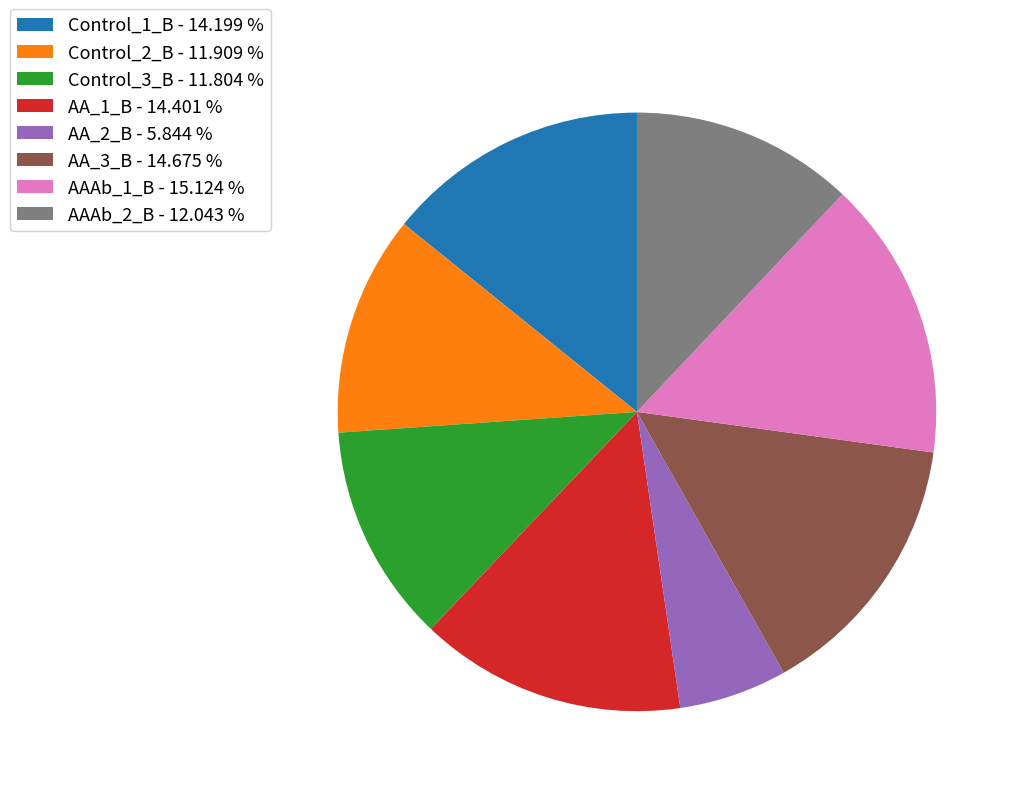

Between AA_2_B - 5.844 % and Control_3_B - 11.804 %, which is larger?

Control_3_B - 11.804 %